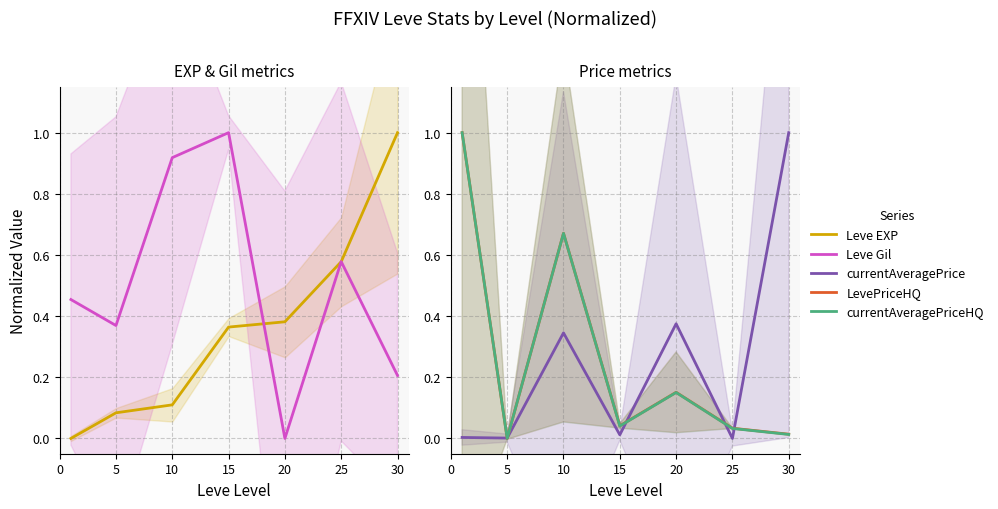

The LevePriceHQ series shows 0.1 at 20. True or false?

False